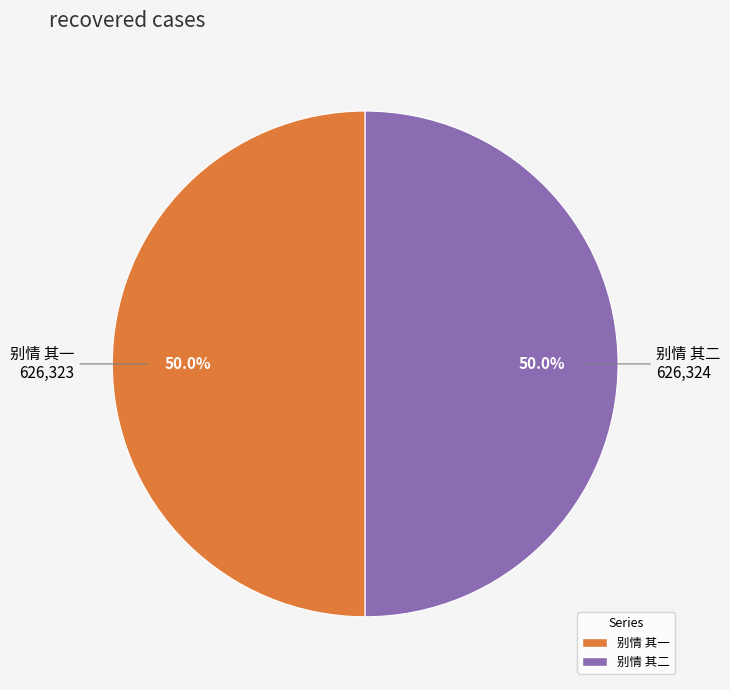

What percentage is the 别情 其一 slice, to the nearest percent?

50%